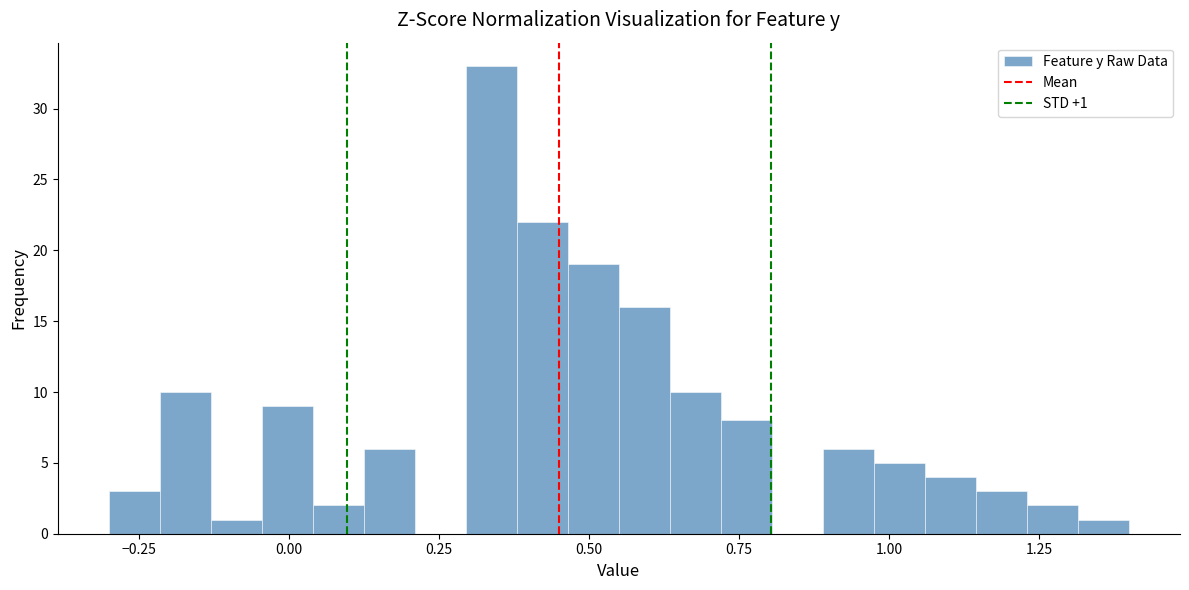

Around what value on the x-axis is the tallest bar? Give the approximate position of its centre, as read against the axis.

0.35